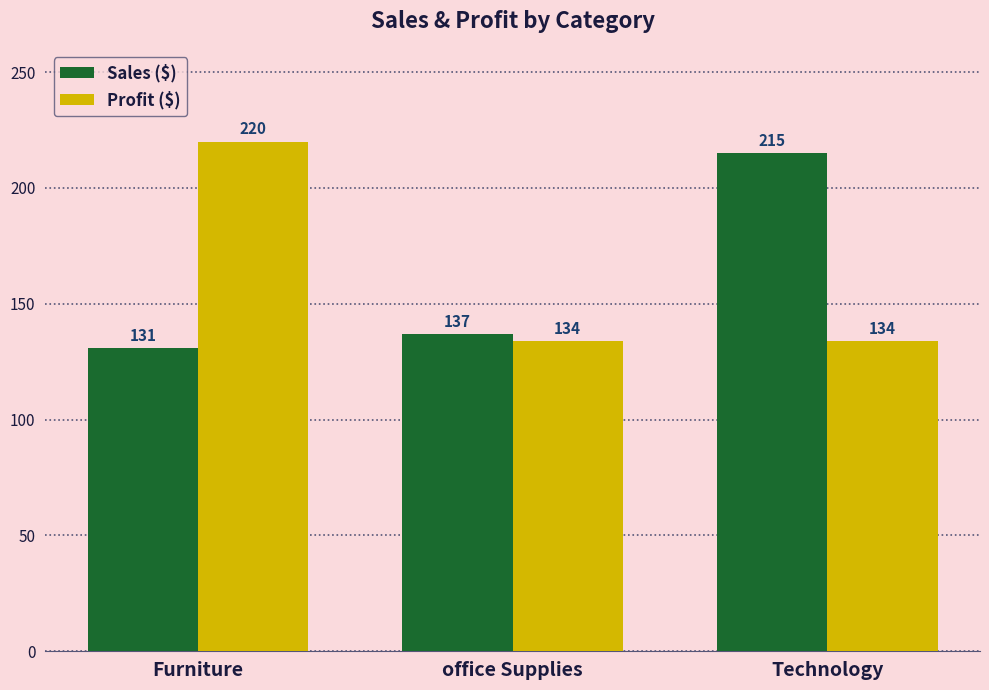

What is the minimum value shown in the chart?

131